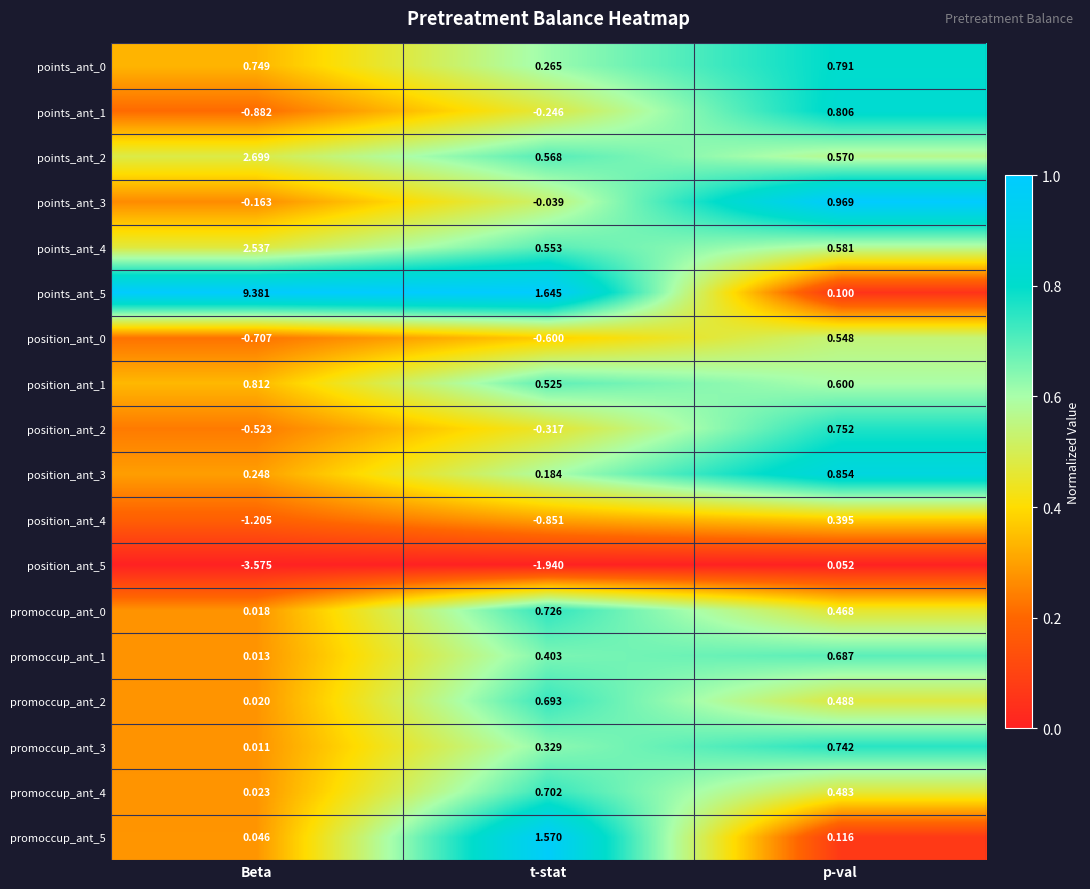

At which category is the sum across all series the highest?

p-val